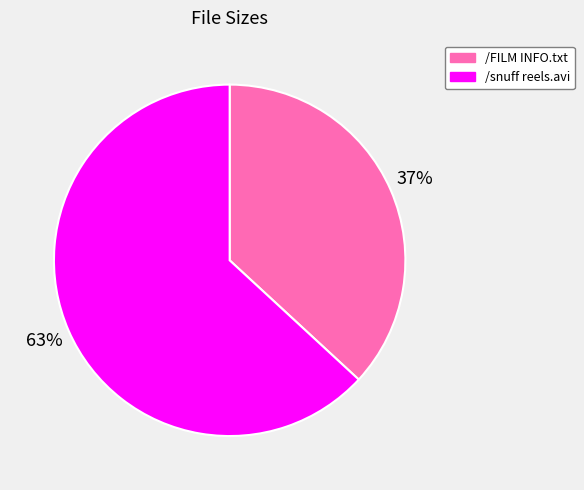

Do /snuff reels.avi and /FILM INFO.txt together represent more than half of the pie?

Yes